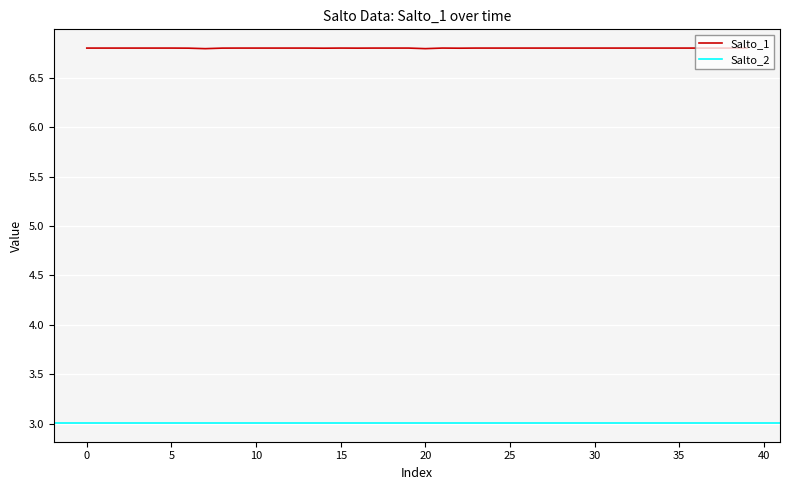

The value of Salto_1 at 35 is 4.1. True or false?

False